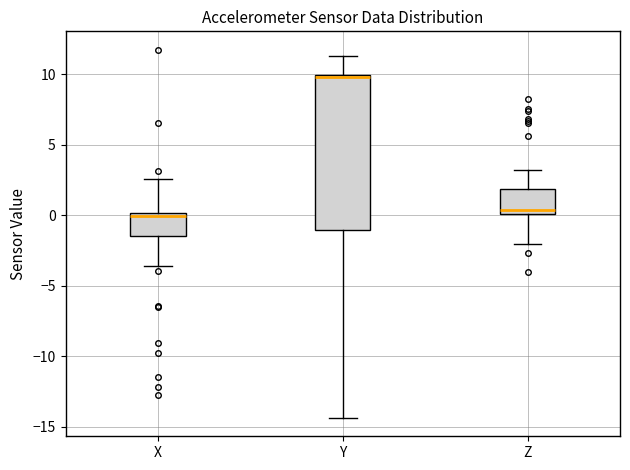

Which box is the tallest, from its lower edge to its upper edge?

Y